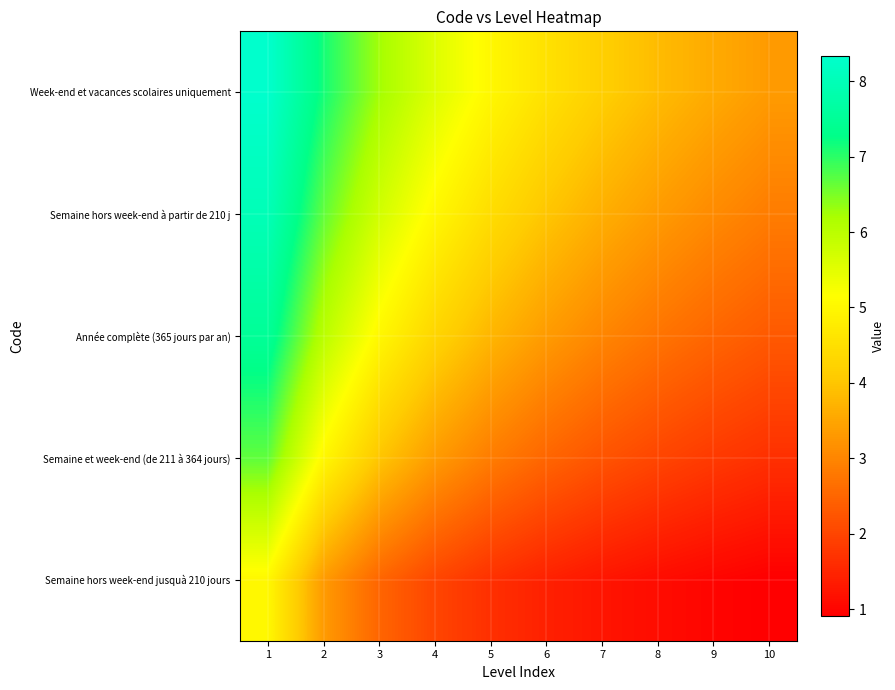

What is the smallest value displayed?

0.9